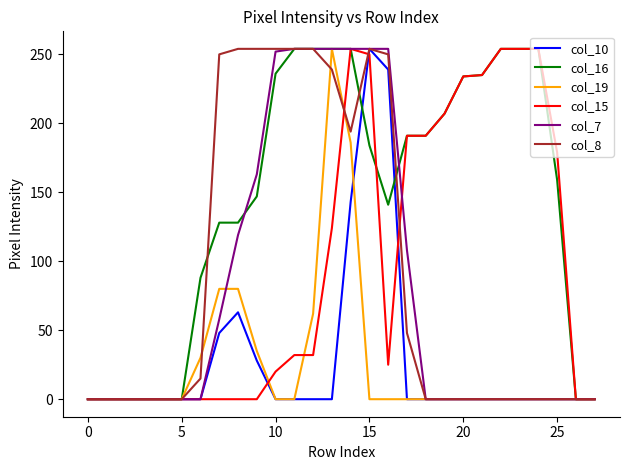

What is the difference between the second highest and second lowest values in the col_8 series?

254